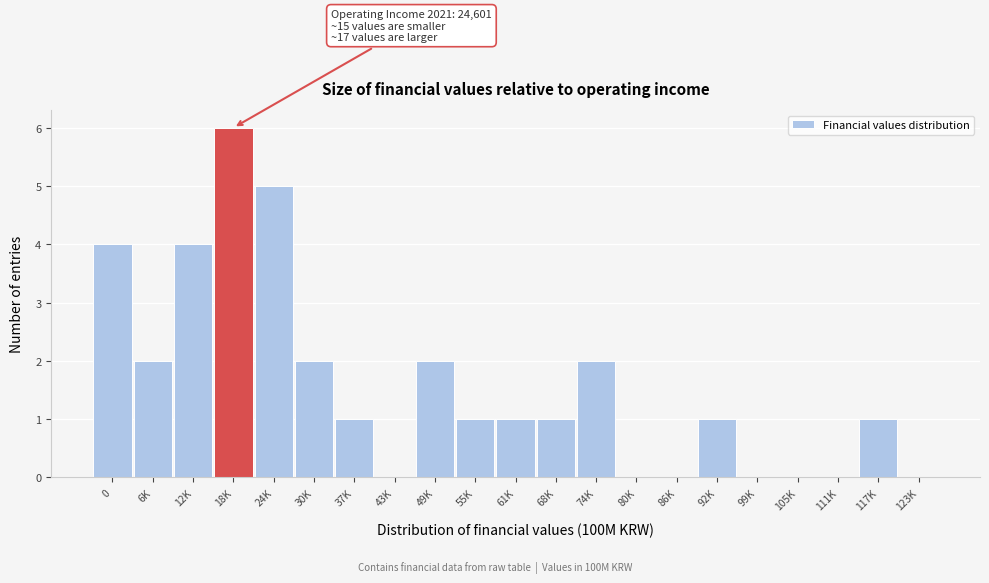

Reading left to right, extract all data points from this chart.

0=4	6K=2	12K=4	18K=6	24K=5	30K=2	37K=1	43K=0	49K=2	55K=1	61K=1	68K=1	74K=2	80K=0	86K=0	92K=1	99K=0	105K=0	111K=0	117K=1	123K=0